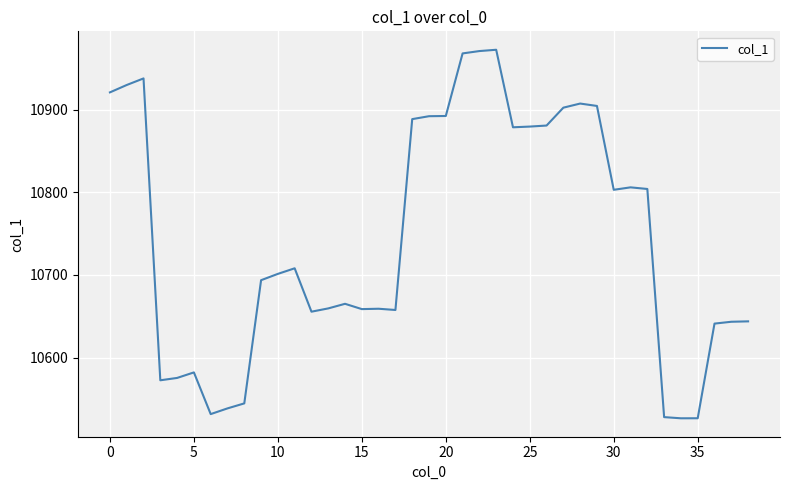

What is the maximum value shown in the chart?

10972.7